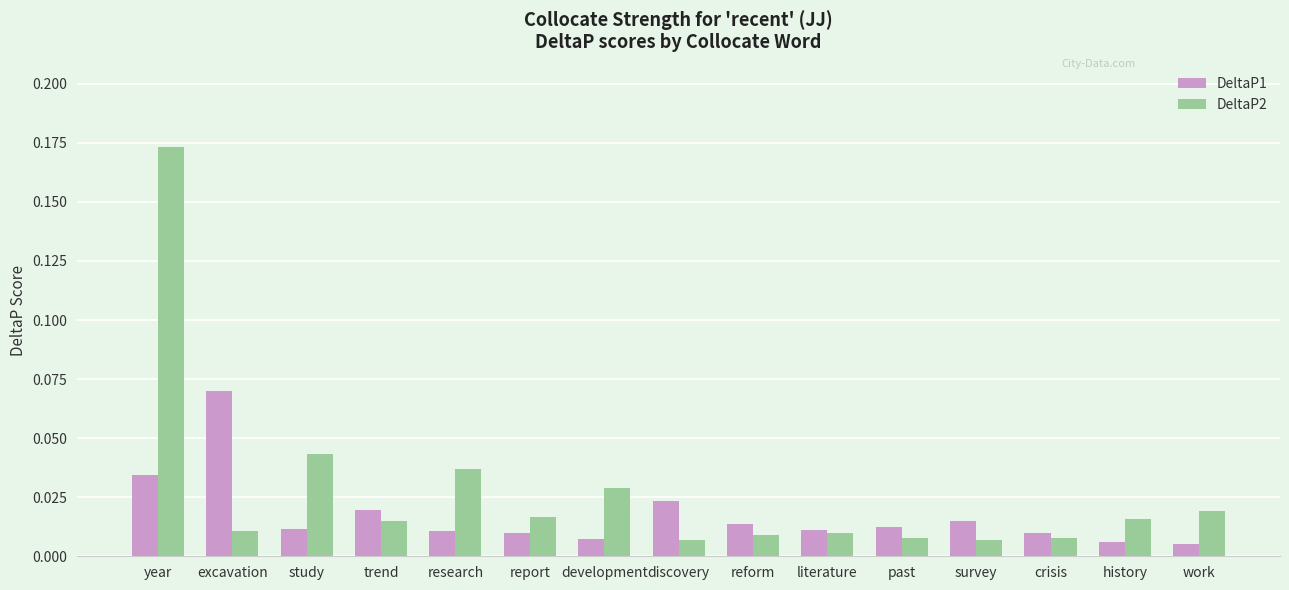

At excavation, list the series in order from largest to smallest.

DeltaP1, DeltaP2